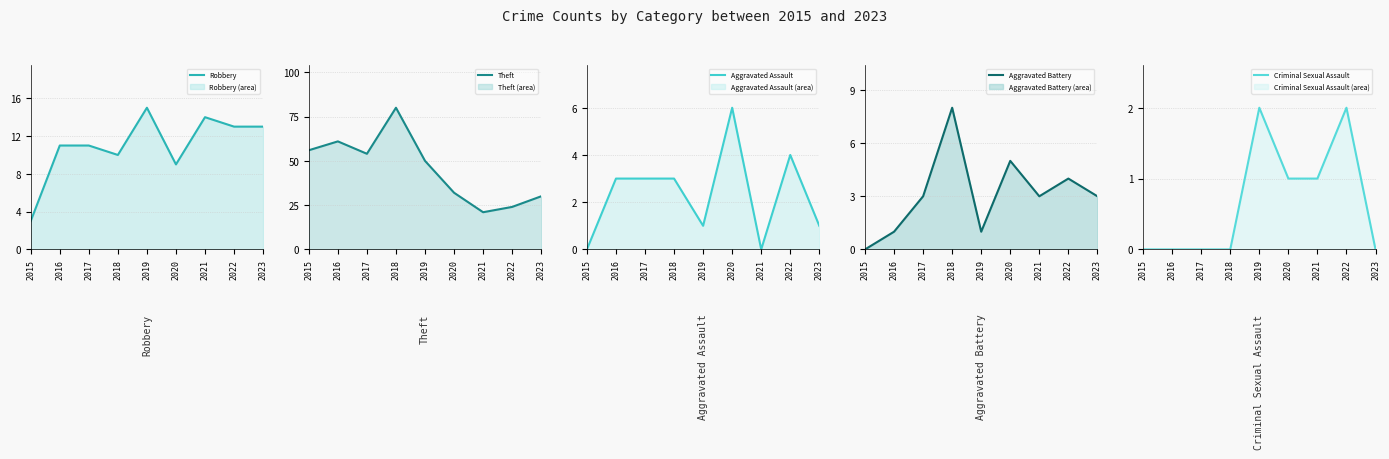

What is the sum of the Theft values at 2017 and 2022?

78